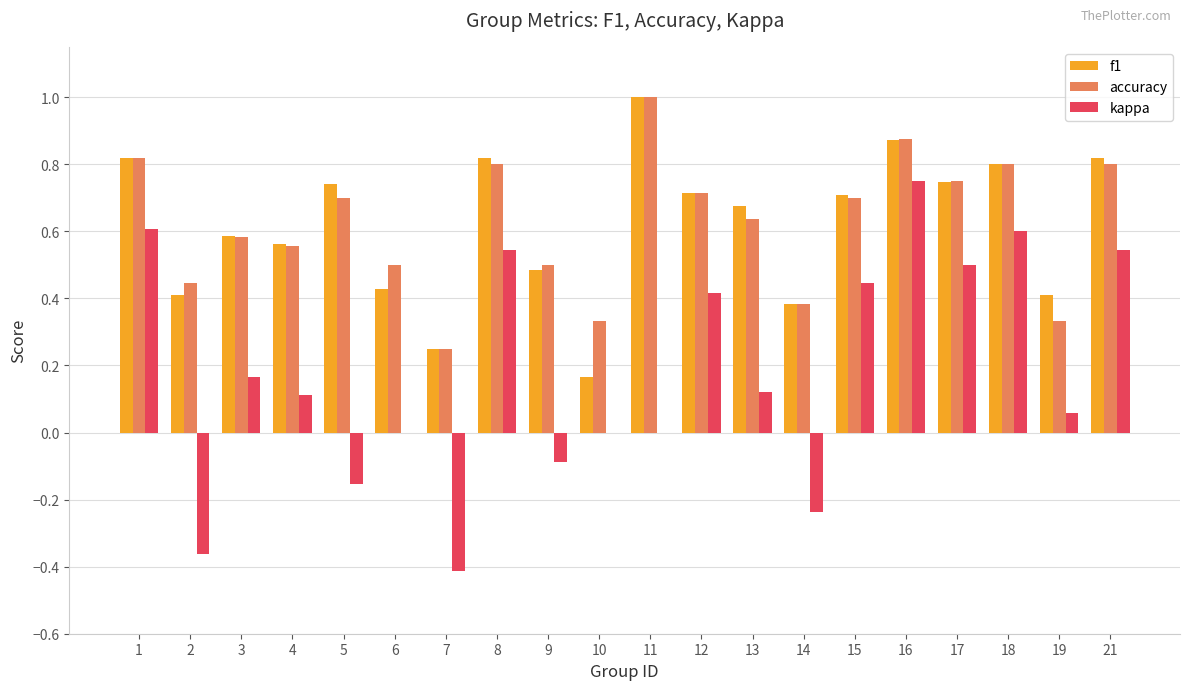

What is the sum of all accuracy values?

12.5